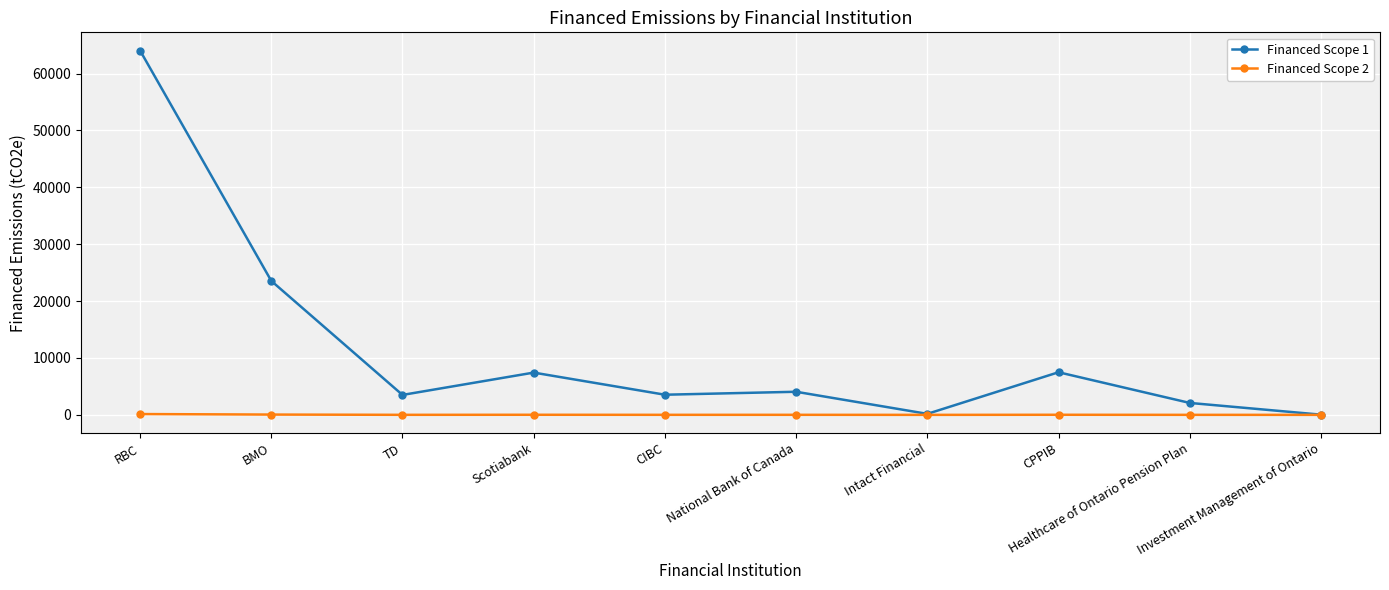

What is the value of the Financed Scope 1 point at the 7th from the left?

177.6